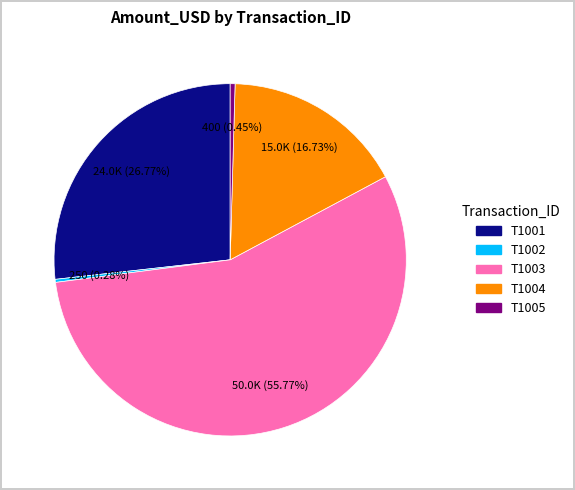

Count the number of slices in the pie.

5